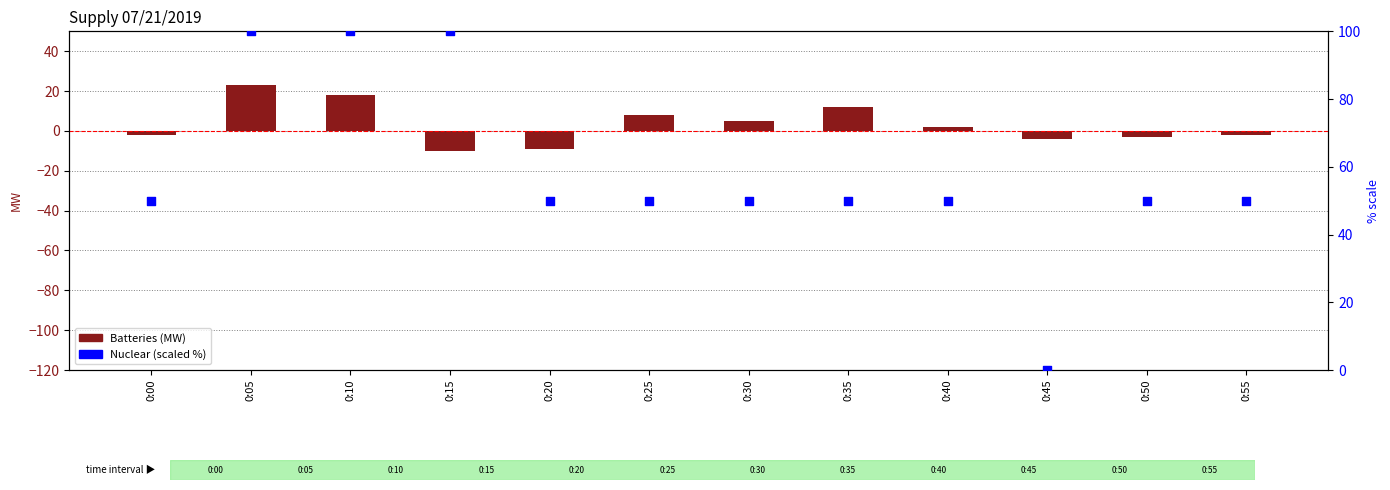

Is the value of Nuclear (scaled %) at 0:40 greater than the value of Batteries (MW) at 0:15?

Yes